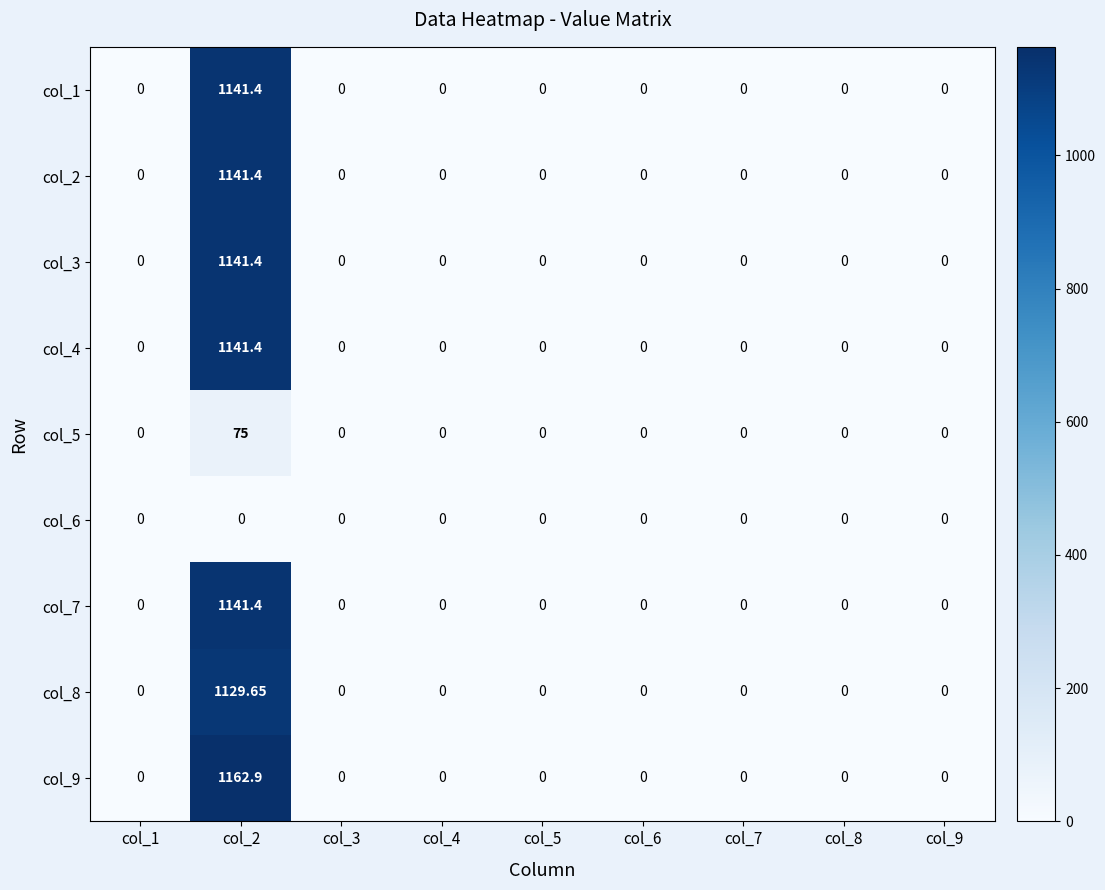

Count the number of categories in the chart.

9